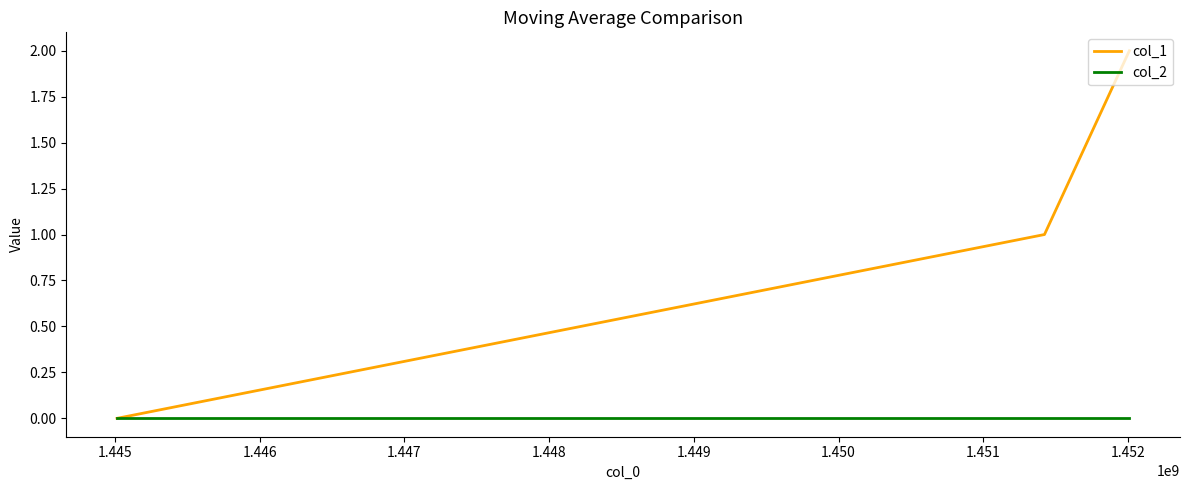

How many lines are shown in the chart?

2